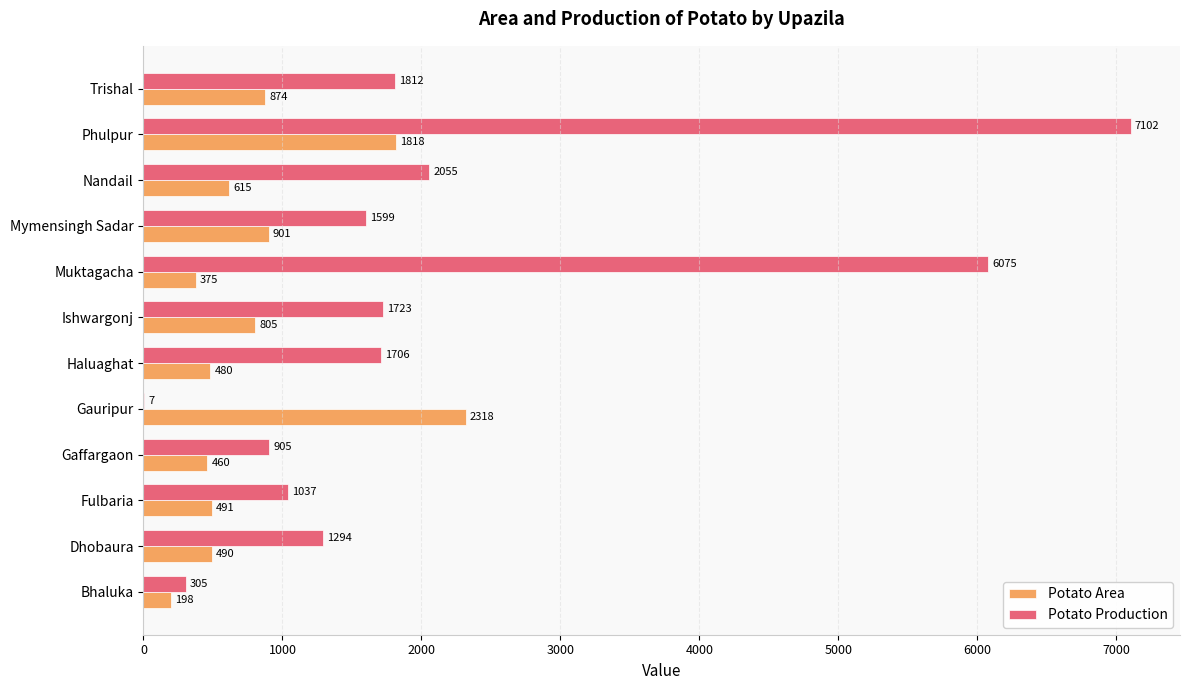

What is the sum of the Potato Production values at Bhaluka and Gauripur?

312